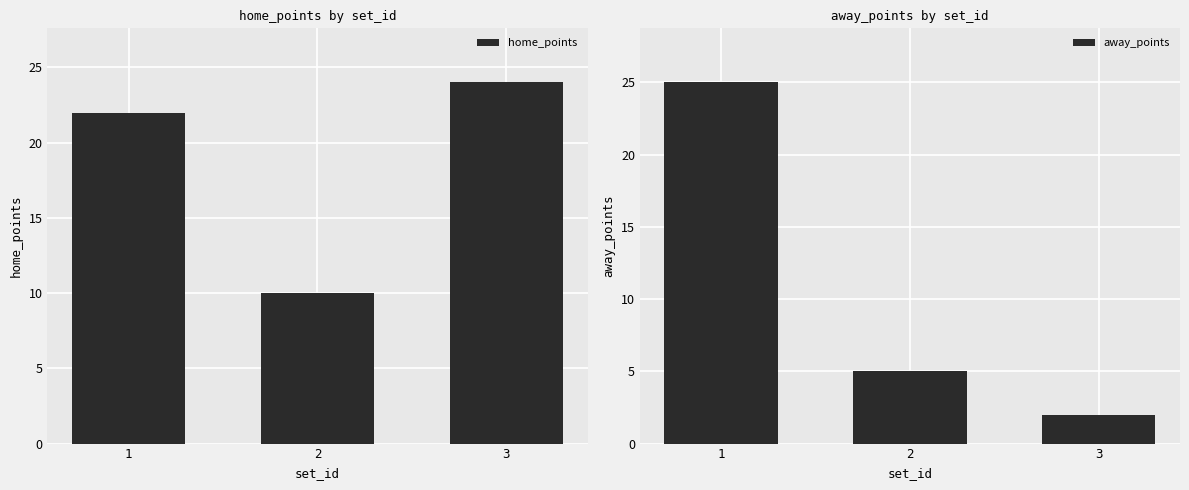

The away_points series shows 3 at 3. True or false?

False